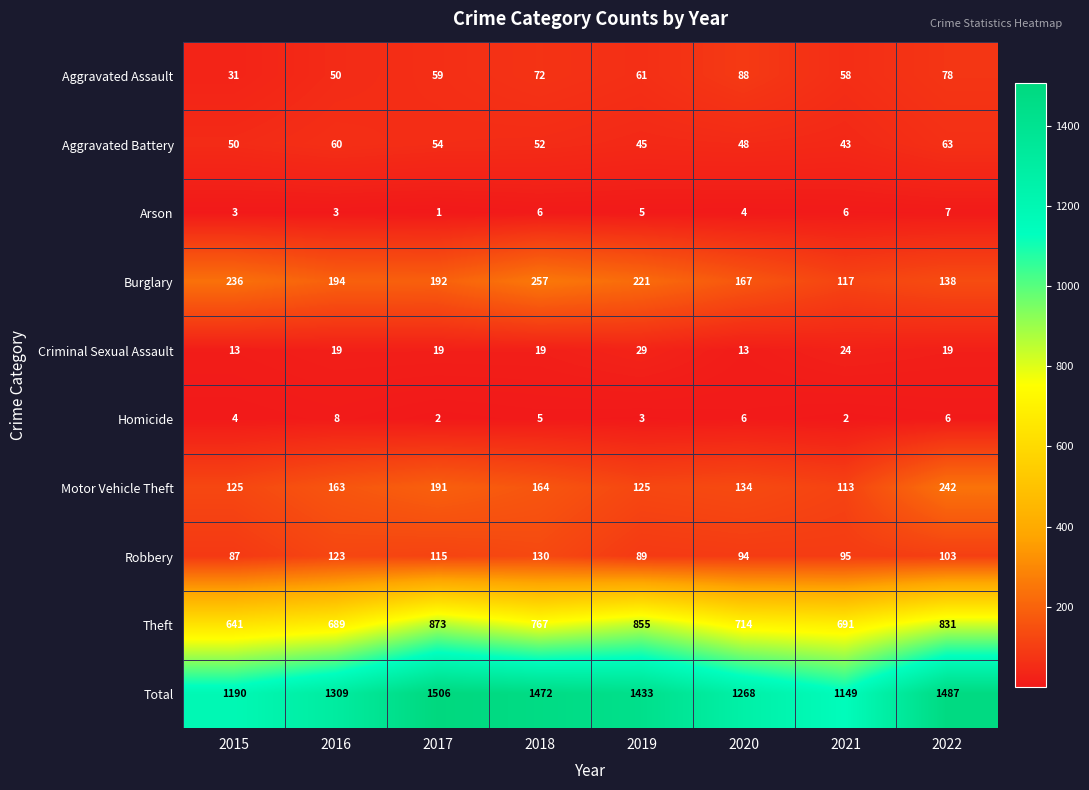

What is the sum of the Criminal Sexual Assault values at 2016 and 2021?

43